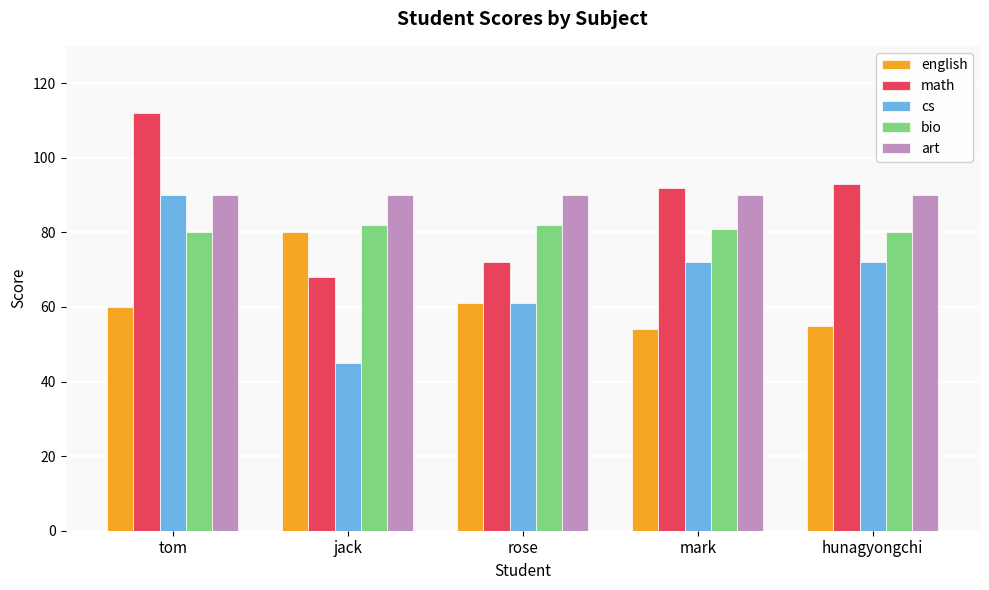

What is the minimum value for math?

68